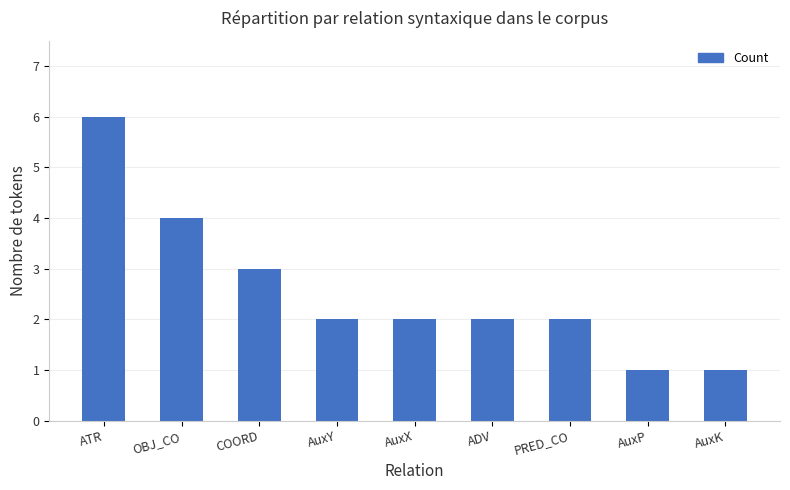

What is the smallest value displayed?

1